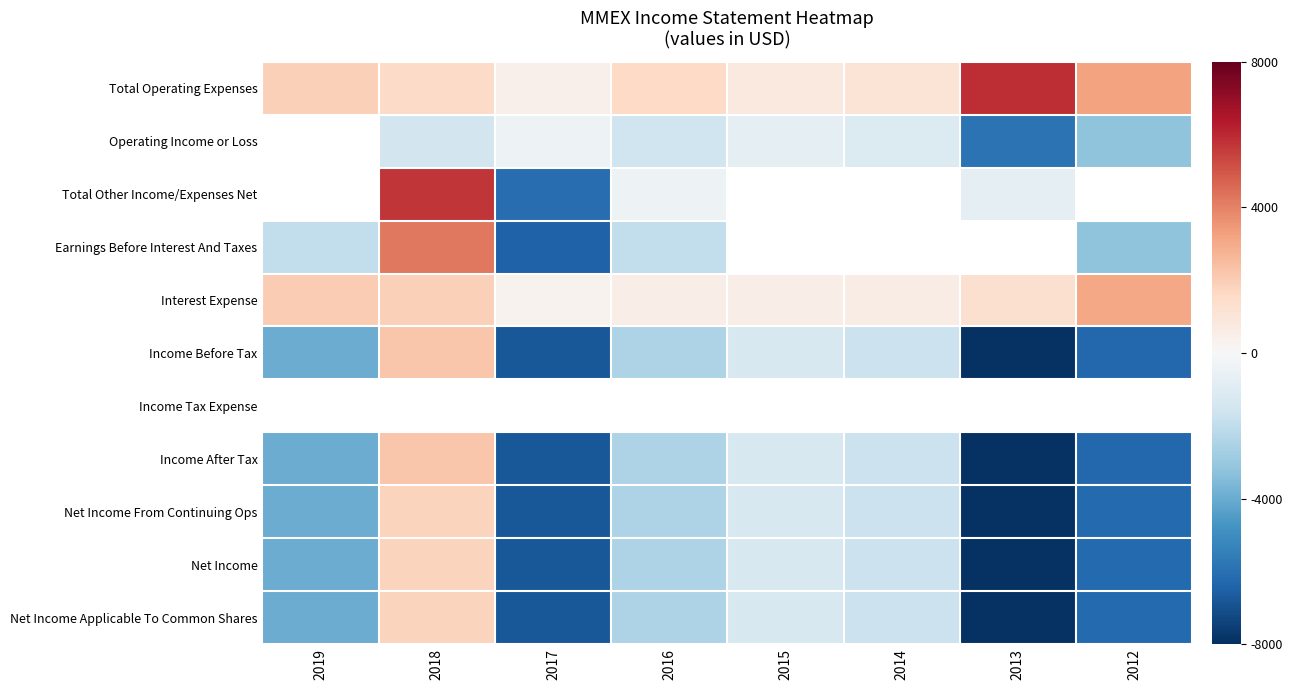

Rank the series at 2019 from highest to lowest value.

Interest Expense, Total Operating Expenses, Operating Income or Loss, Total Other Income/Expenses Net, Income Tax Expense, Earnings Before Interest And Taxes, Income Before Tax, Income After Tax, Net Income From Continuing Ops, Net Income, Net Income Applicable To Common Shares